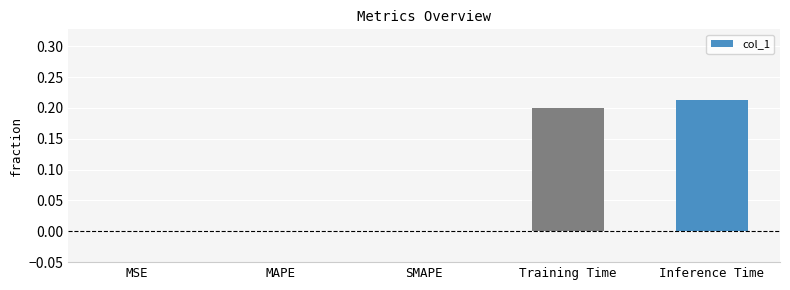

The value at Training Time is 0.2. True or false?

True